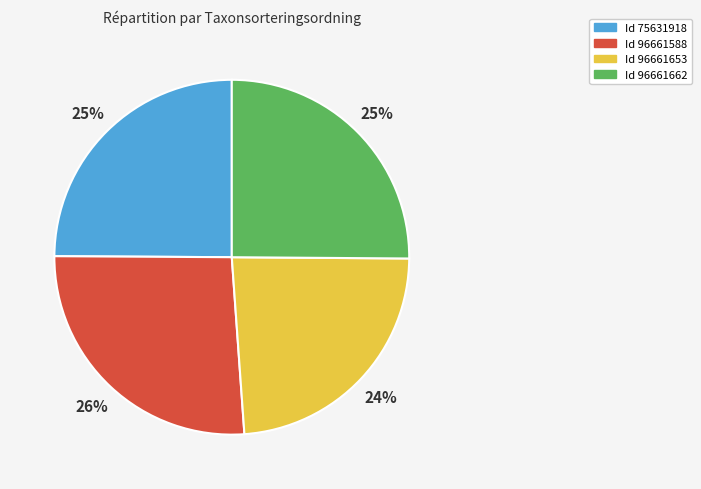

To the nearest percent, what is the average slice percentage?

25%